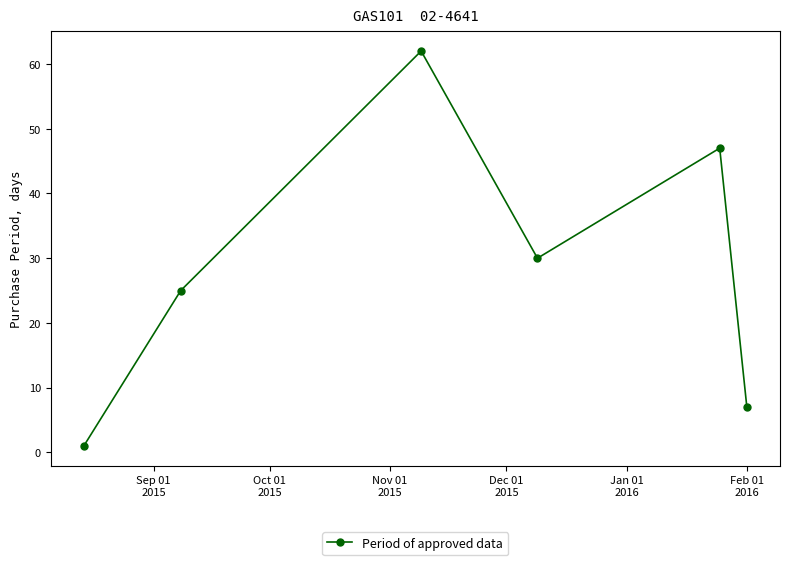

What is the value of the 2nd point from the left?

25